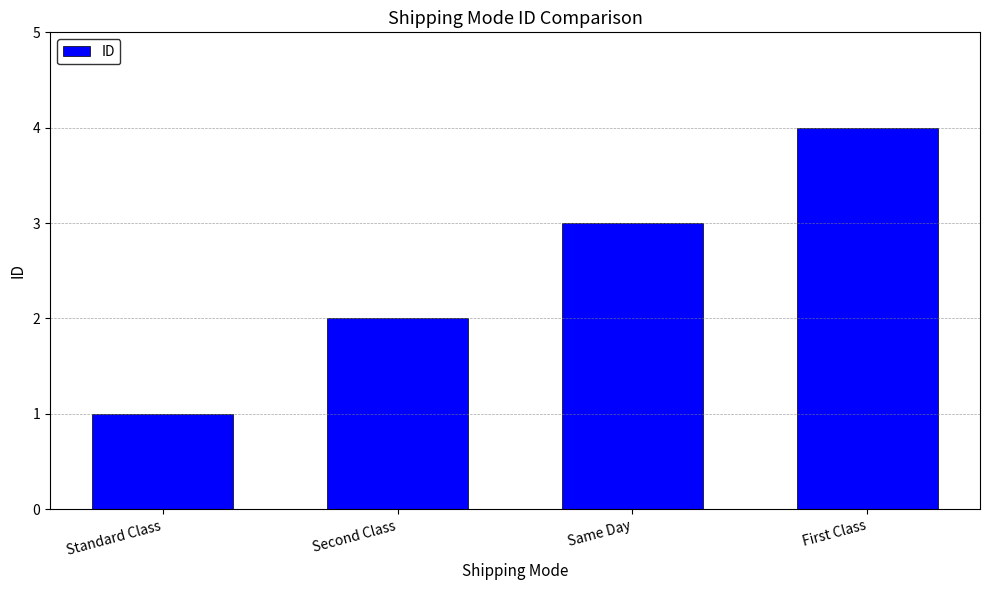

Reading left to right, what are all the values shown in this chart?

Standard Class=1	Second Class=2	Same Day=3	First Class=4